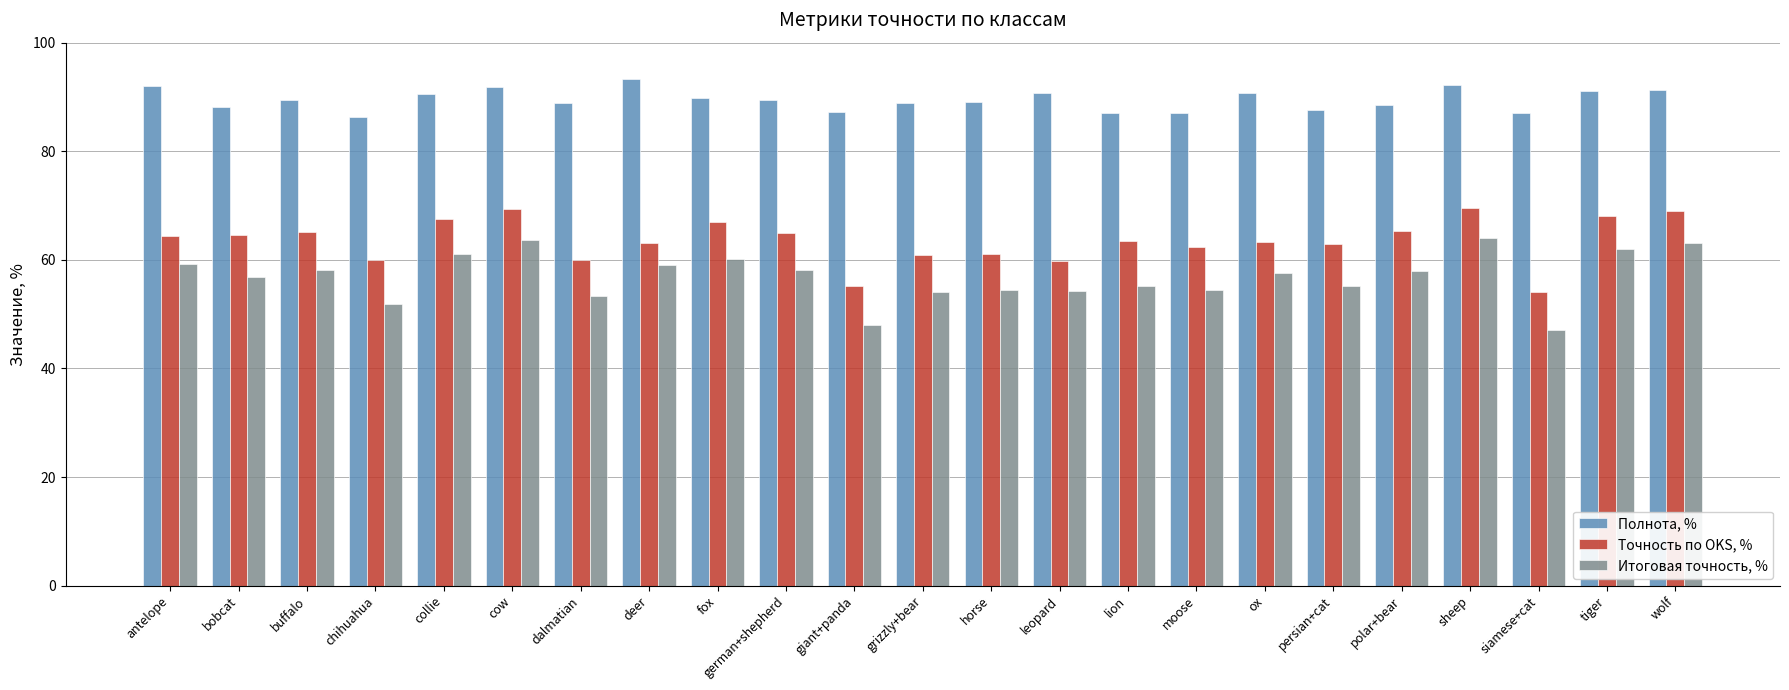

What value does the Итоговая точность, % series have at wolf?

63.0